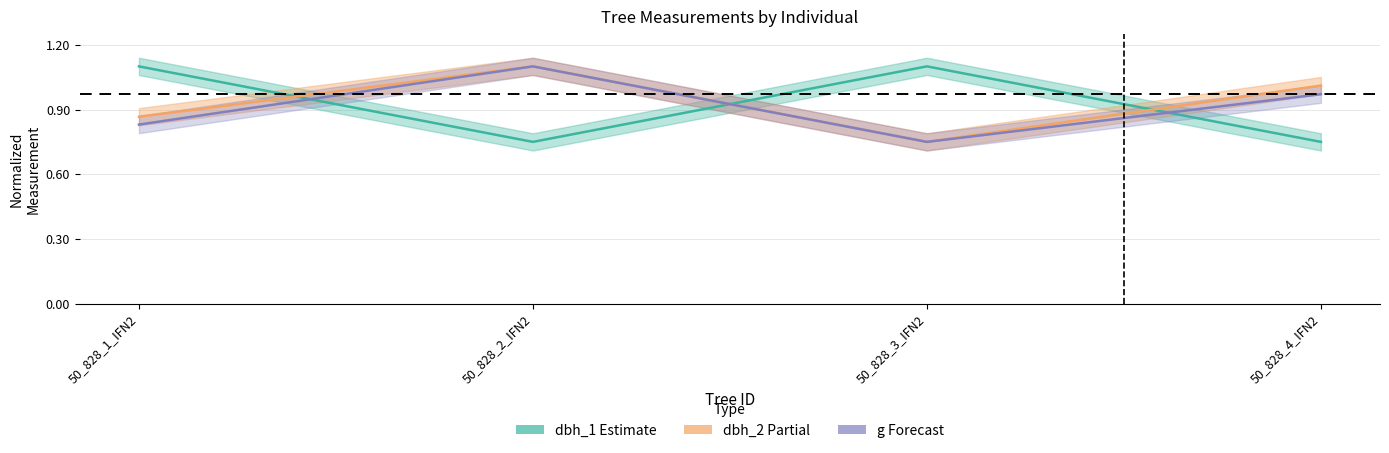

Rank the series at 50_828_3_IFN2 from highest to lowest value.

dbh_1, dbh_2, dbh